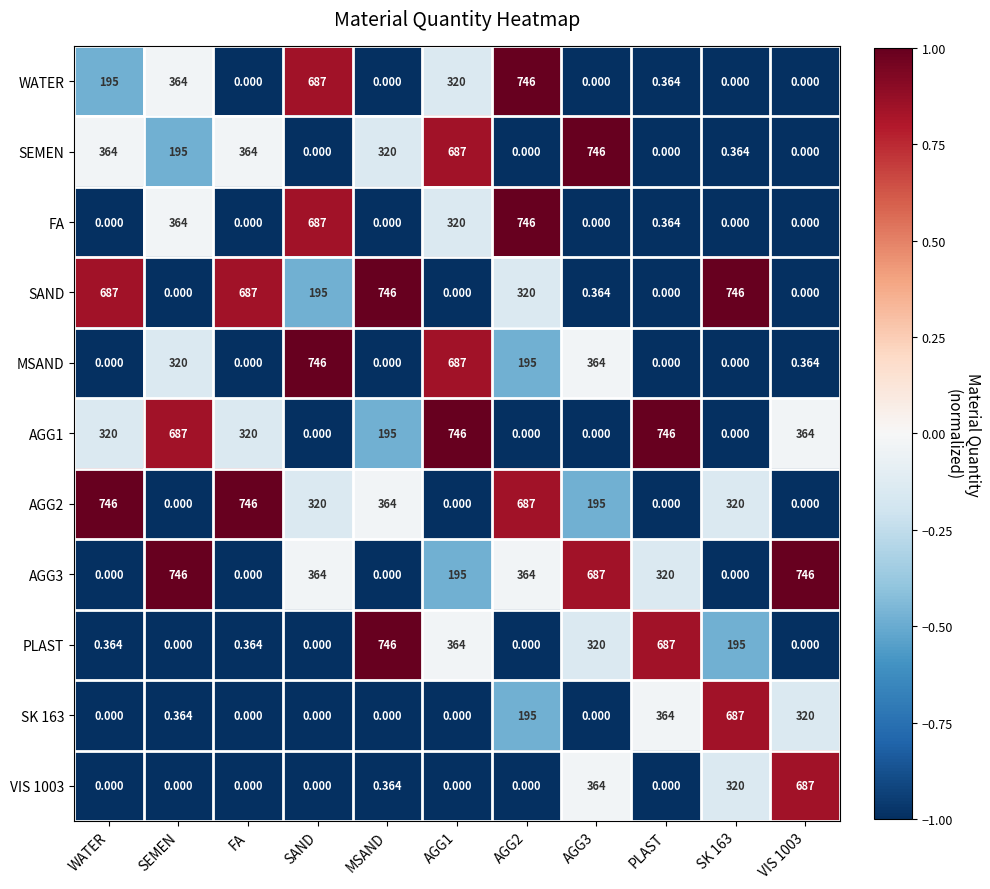

At which category is the sum across all series the highest?

AGG1